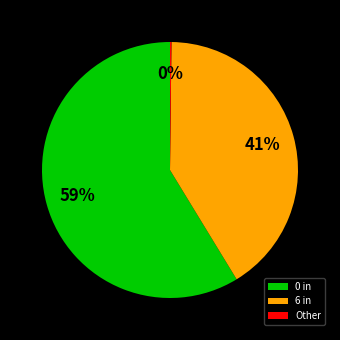

To the nearest percent, what percentage of the pie is 0 in?

59%